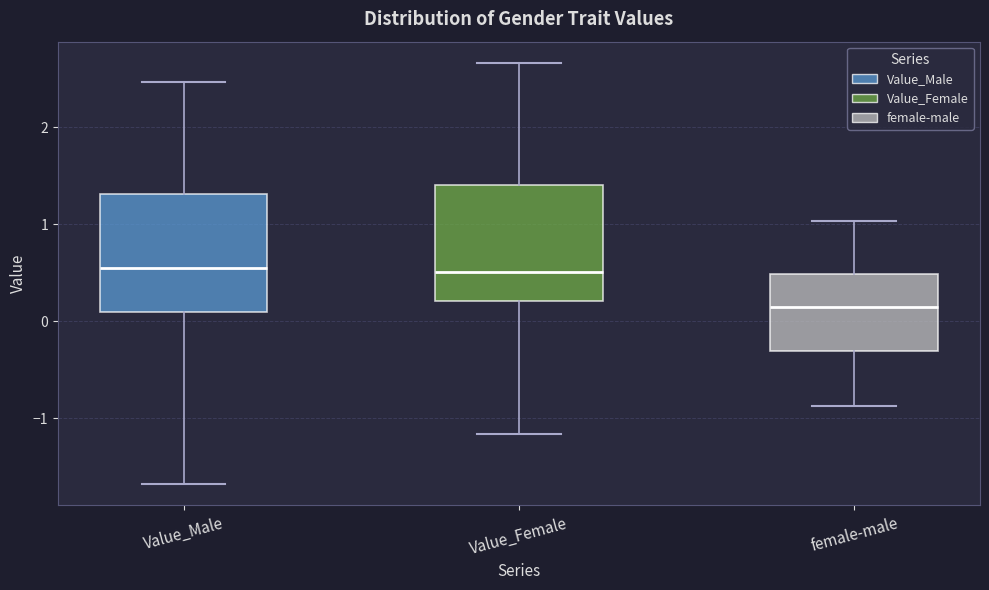

Where is the lower edge of the box for Value_Female on the y-axis? The values are not printed on the chart, so give them approximately, as read against the axis.

0.2